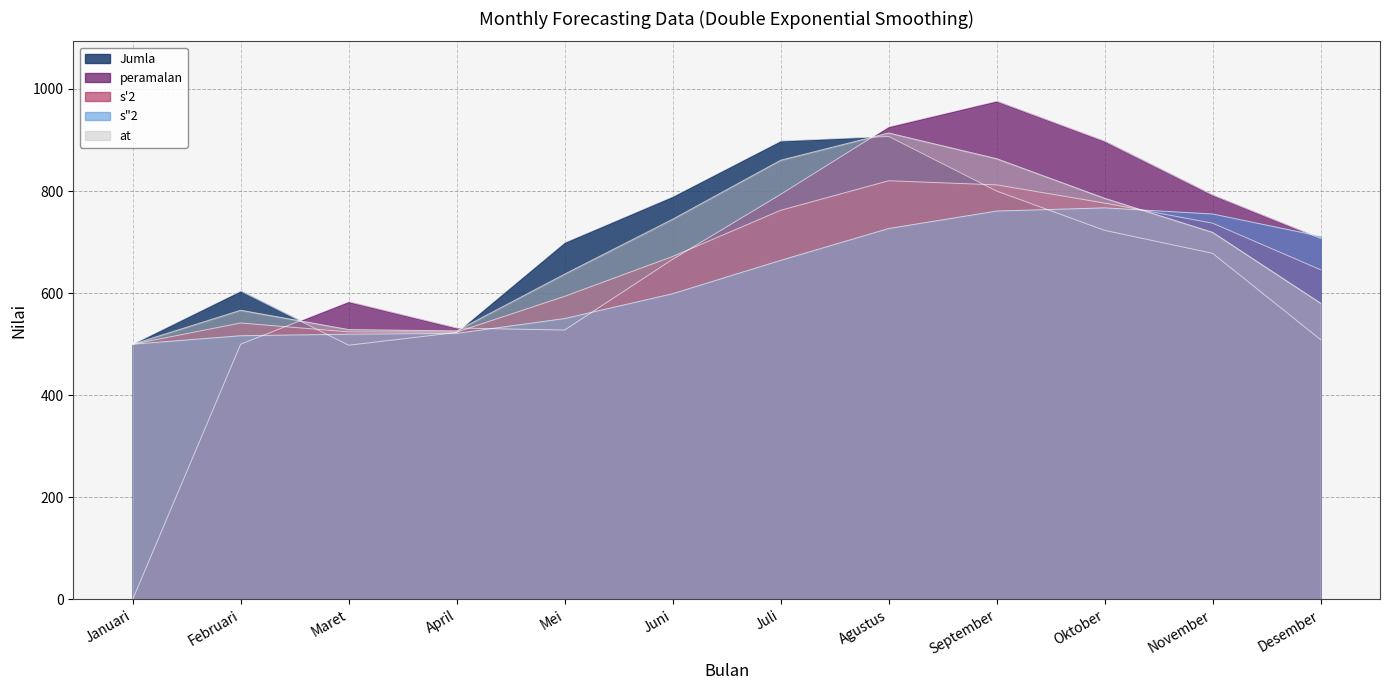

Rank the series at Oktober from lowest to highest value.

Jumla, s"2, s'2, at, peramalan